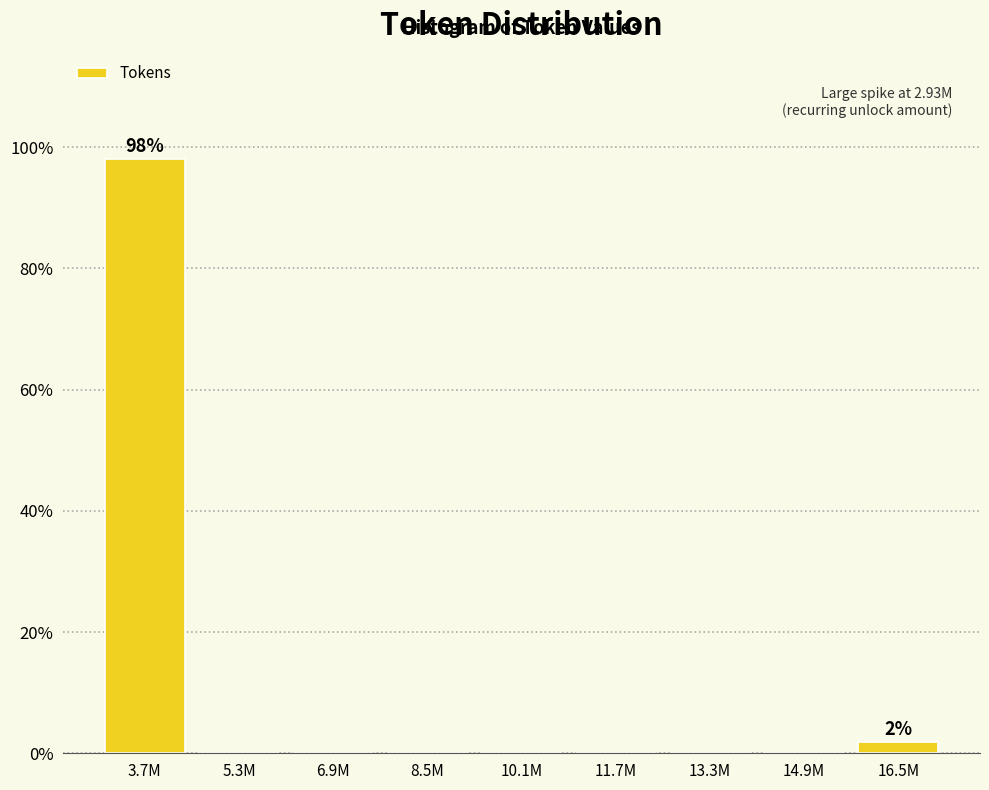

Reading left to right, transcribe all the data shown in this chart.

3.7M=98.1	5.3M=0.0	6.9M=0.0	8.5M=0.0	10.1M=0.0	11.7M=0.0	13.3M=0.0	14.9M=0.0	16.5M=1.9